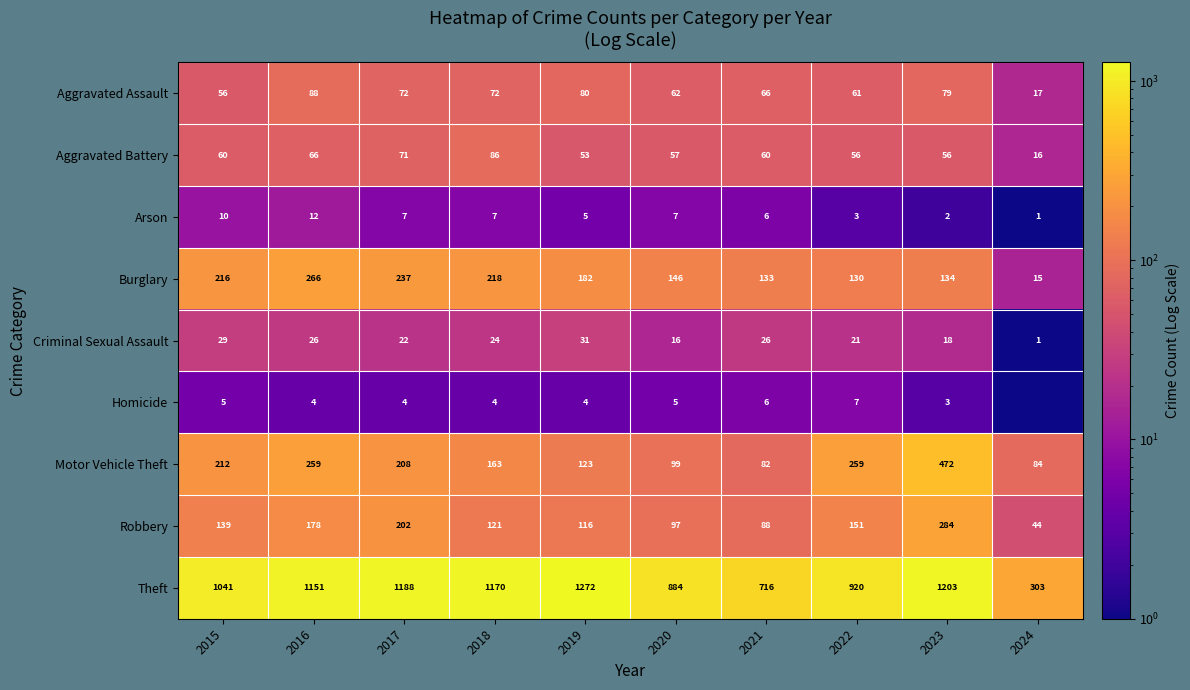

Which category has the lowest value across all series?

2024